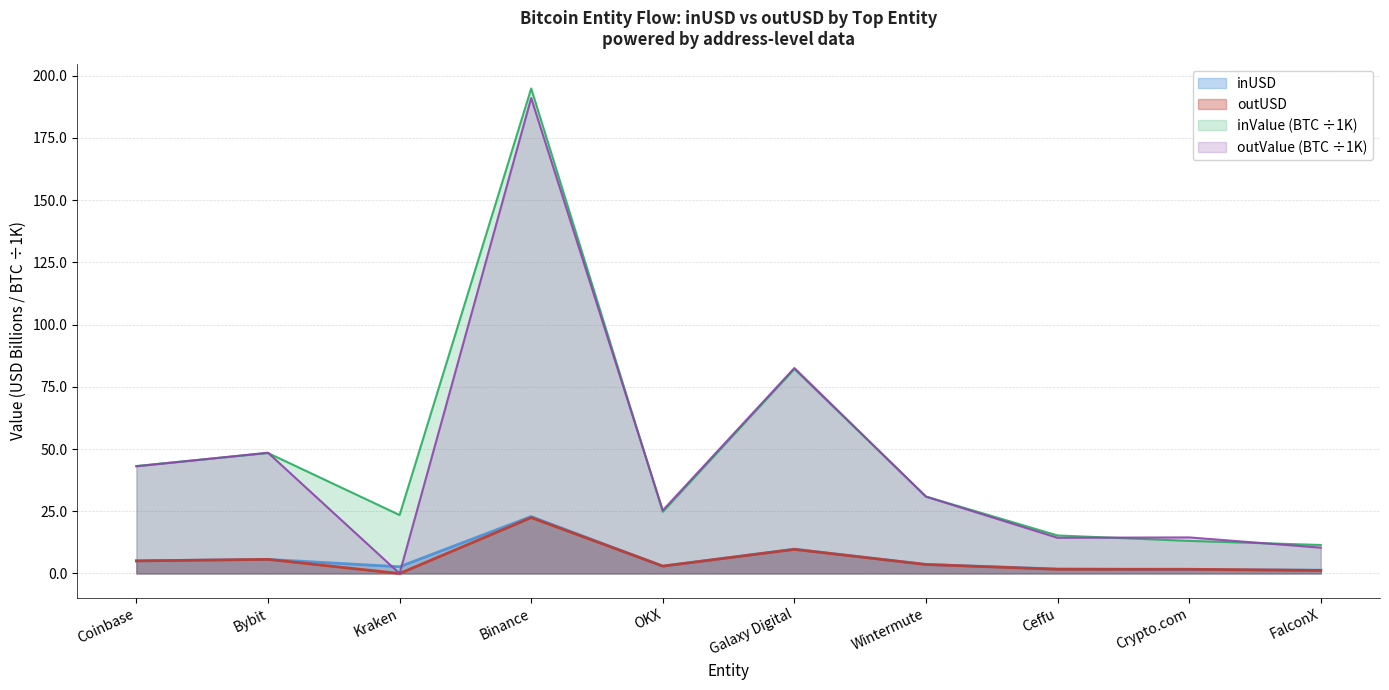

What is the label of the 6th point from the left?

Galaxy Digital